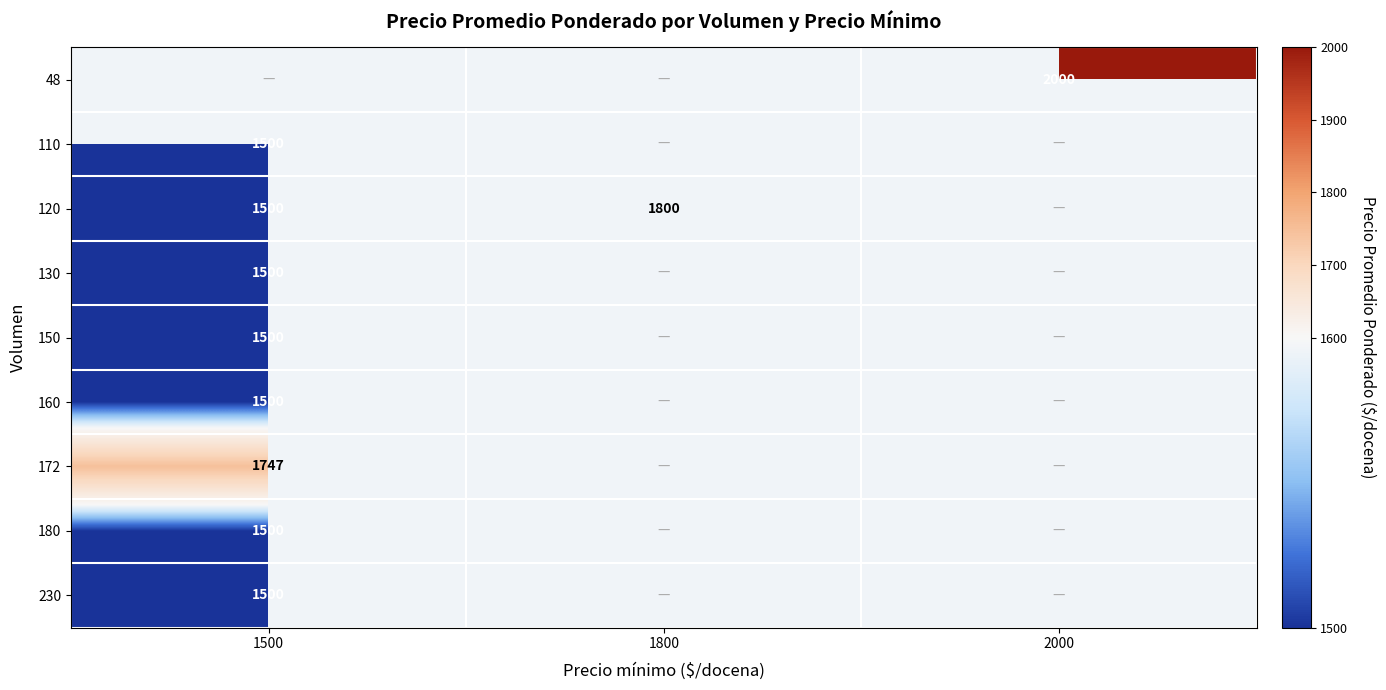

What is the greatest value displayed?

2000.0